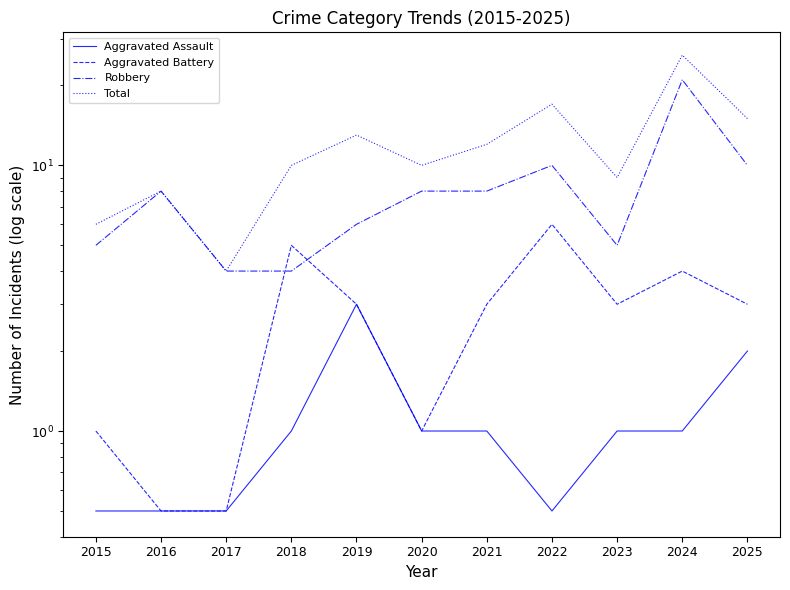

At which category does Total reach its first local valley?

2017